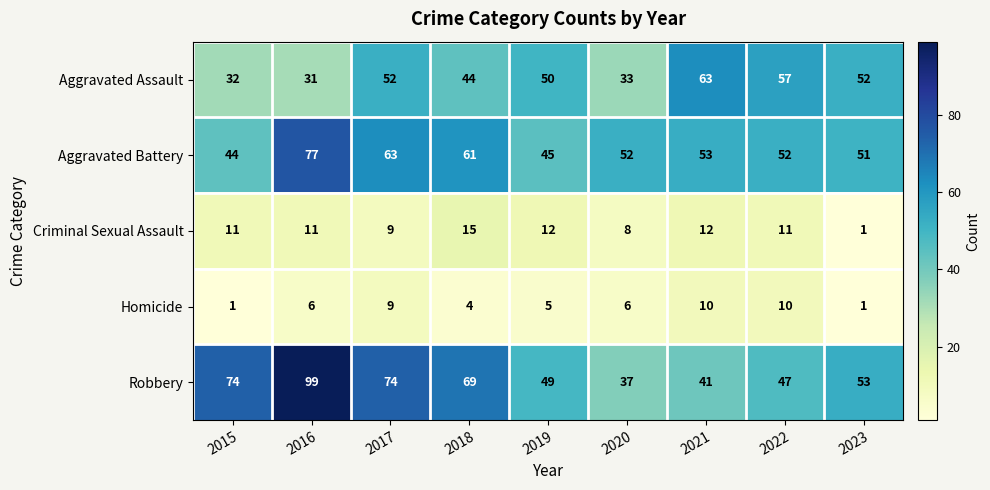

What is the total value across all series at 2023?

158